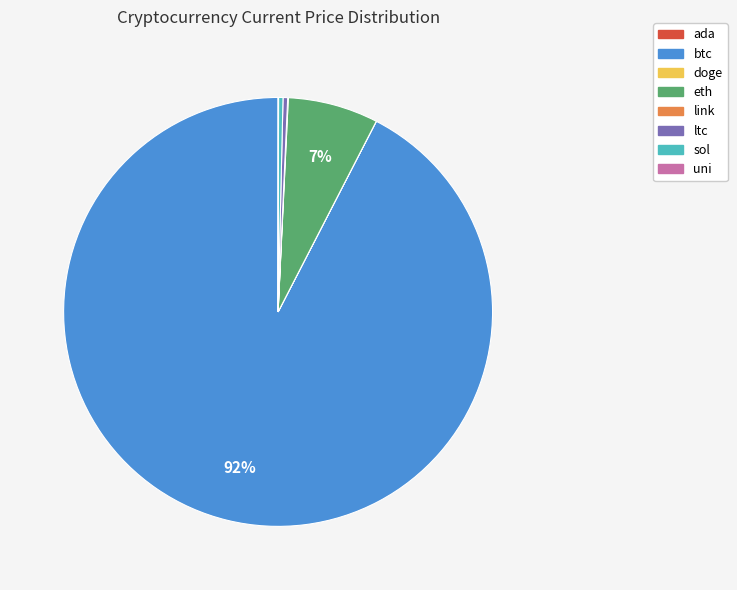

Which category has the biggest portion of the pie?

btc